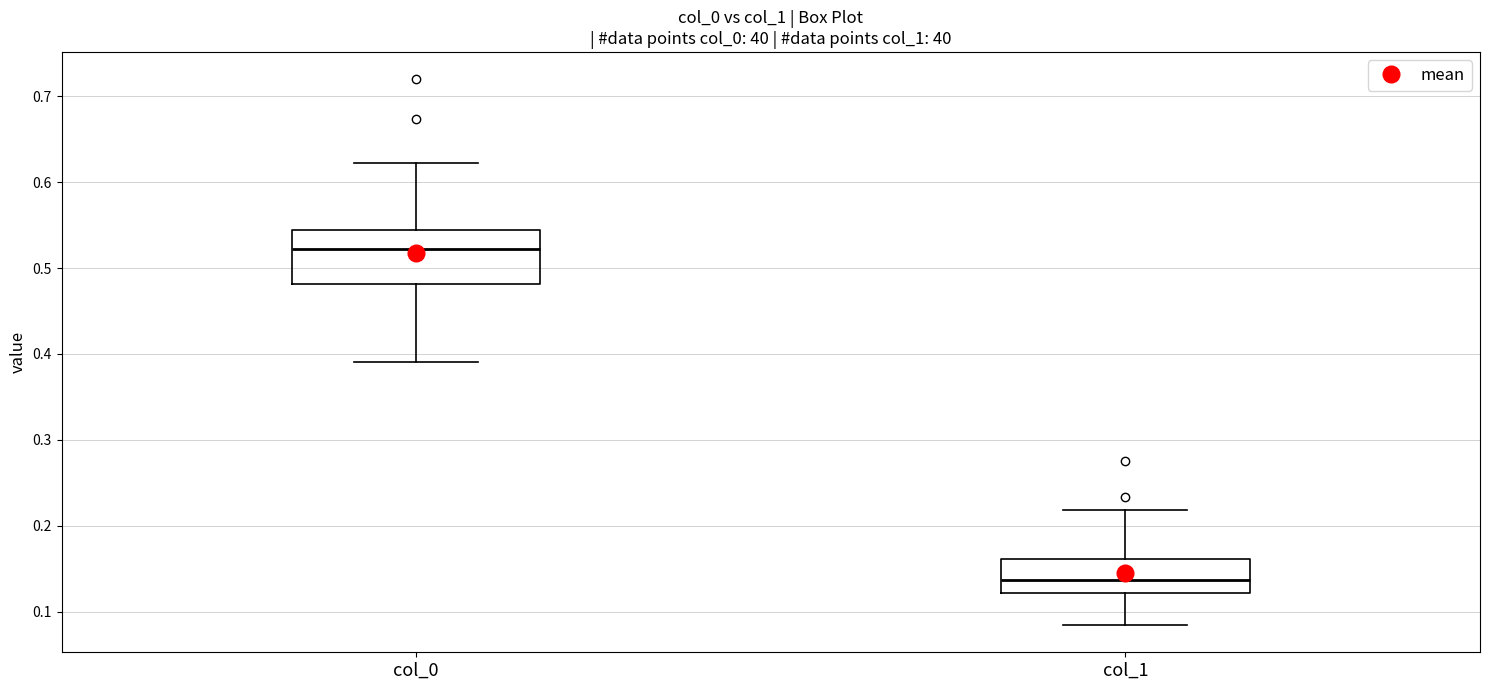

Reading left to right, read every box against the y-axis: the position of its median line, the range the box covers, and the ends of its whiskers. The values are not printed on the chart, so give them approximately, as read against the axis.

col_0: median 0.52, box 0.48 to 0.54, whiskers 0.39 to 0.62
col_1: median 0.14, box 0.12 to 0.16, whiskers 0.08 to 0.22